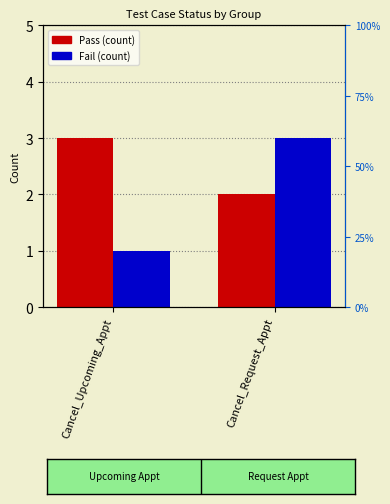

Reading left to right, what are all the values shown in this chart?

Pass: 3	2
Fail: 1	3